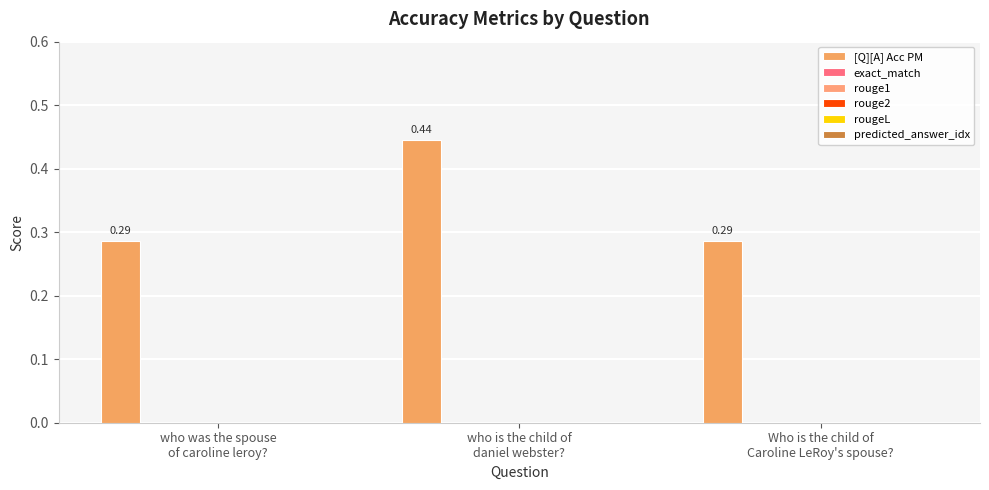

How many data points does each series have?

3